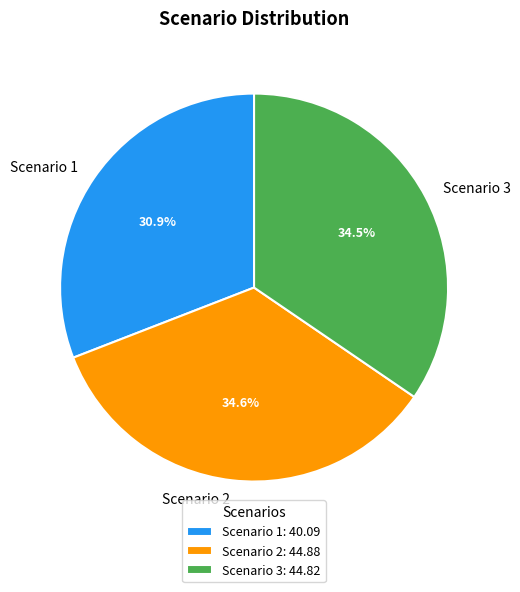

How much of the chart is everything except Scenario 2?

65.4%